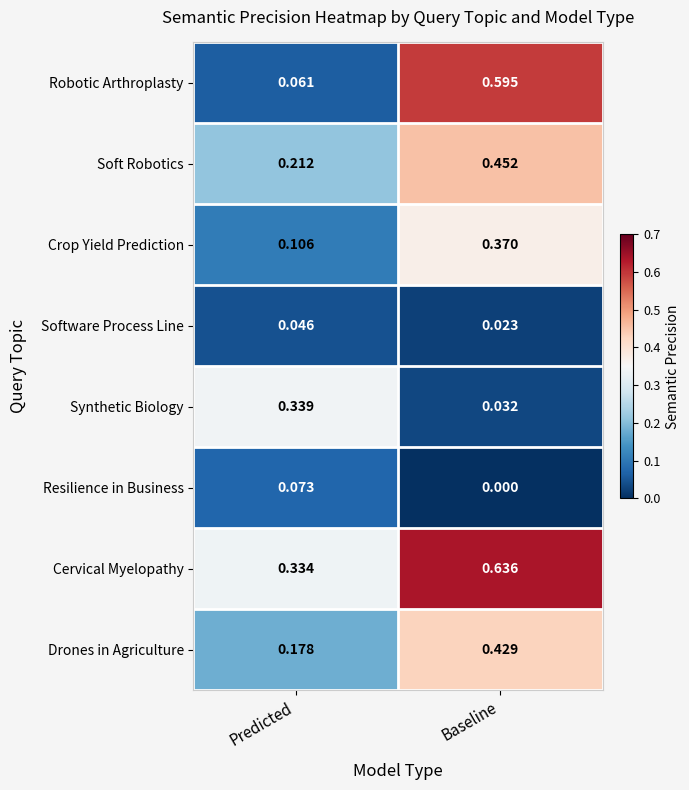

List the series in order of their peak value, highest first.

Cervical Myelopathy, Robotic Arthroplasty, Soft Robotics, Drones in Agriculture, Crop Yield Prediction, Synthetic Biology, Resilience in Business, Software Process Line